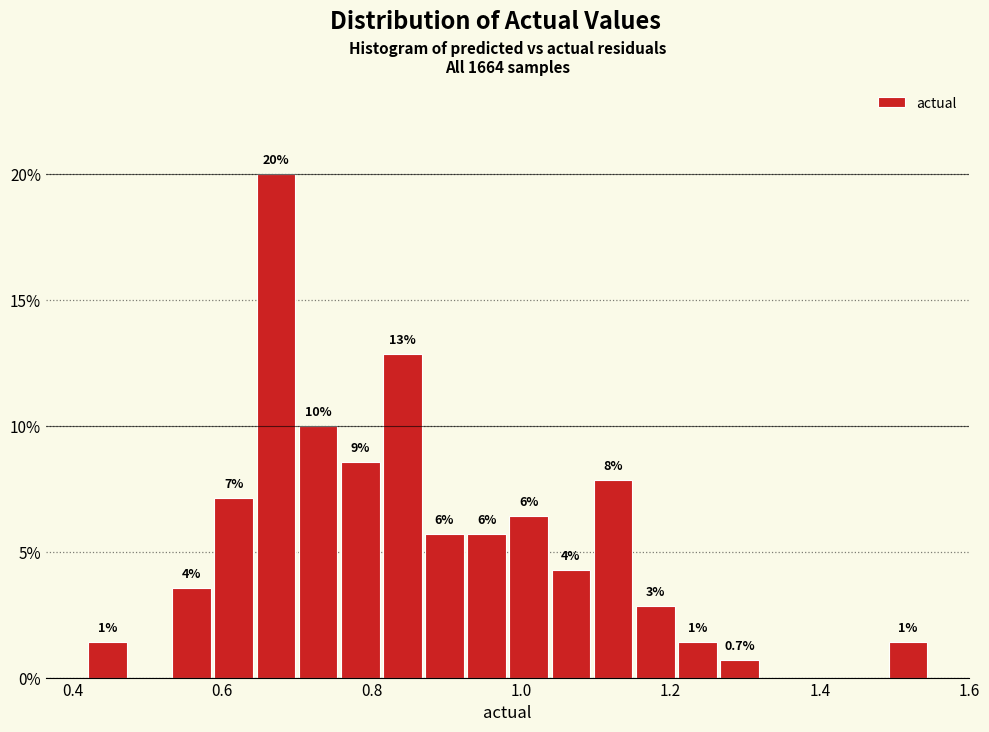

Around what value on the x-axis is the tallest bar? Give the approximate position of its centre, as read against the axis.

0.68